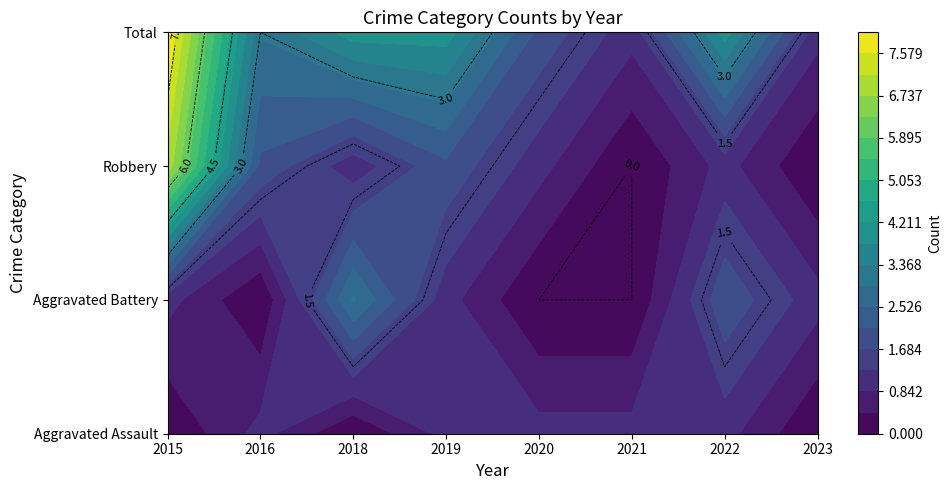

What is the average value of the Aggravated Assault series?

1